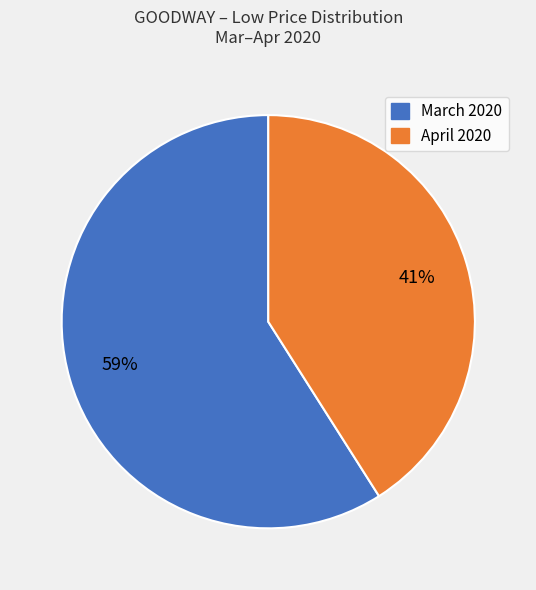

Do April 2020 and March 2020 together represent more than half of the pie?

Yes